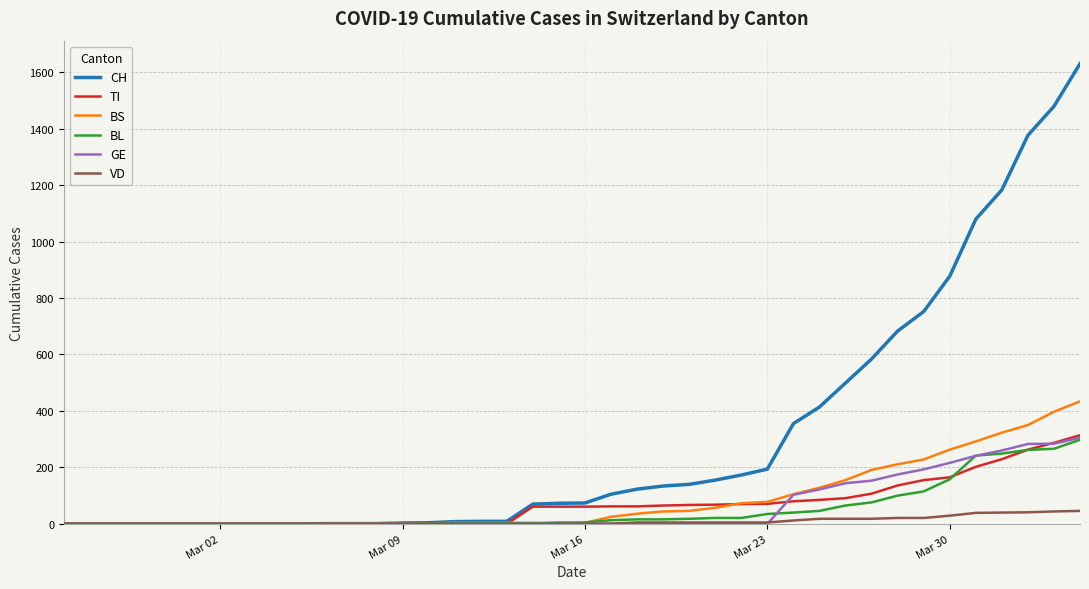

Which series has the largest total across all categories?

CH